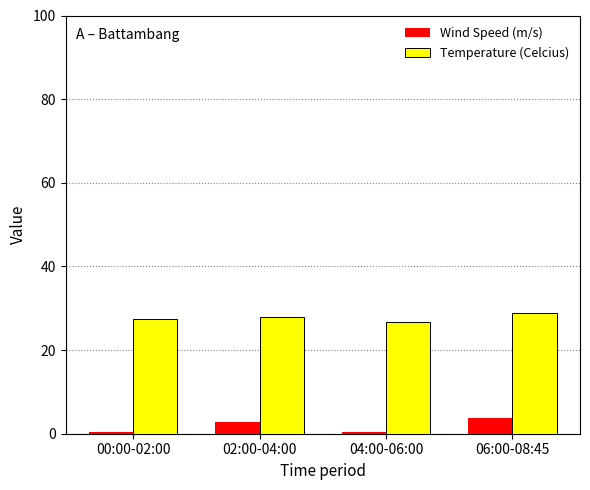

Rank the series at 06:00-08:45 from lowest to highest value.

Wind Speed (m/s), Temperature (Celcius)